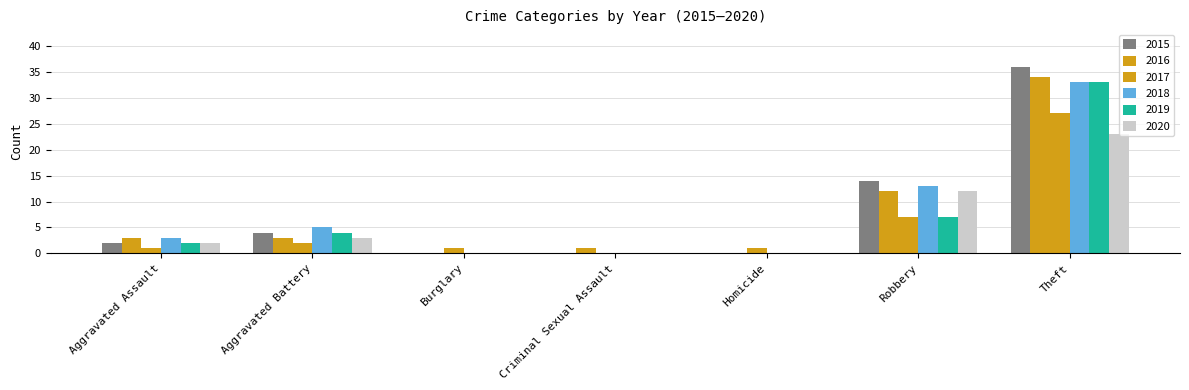

Which series has the largest range (max minus min)?

2015